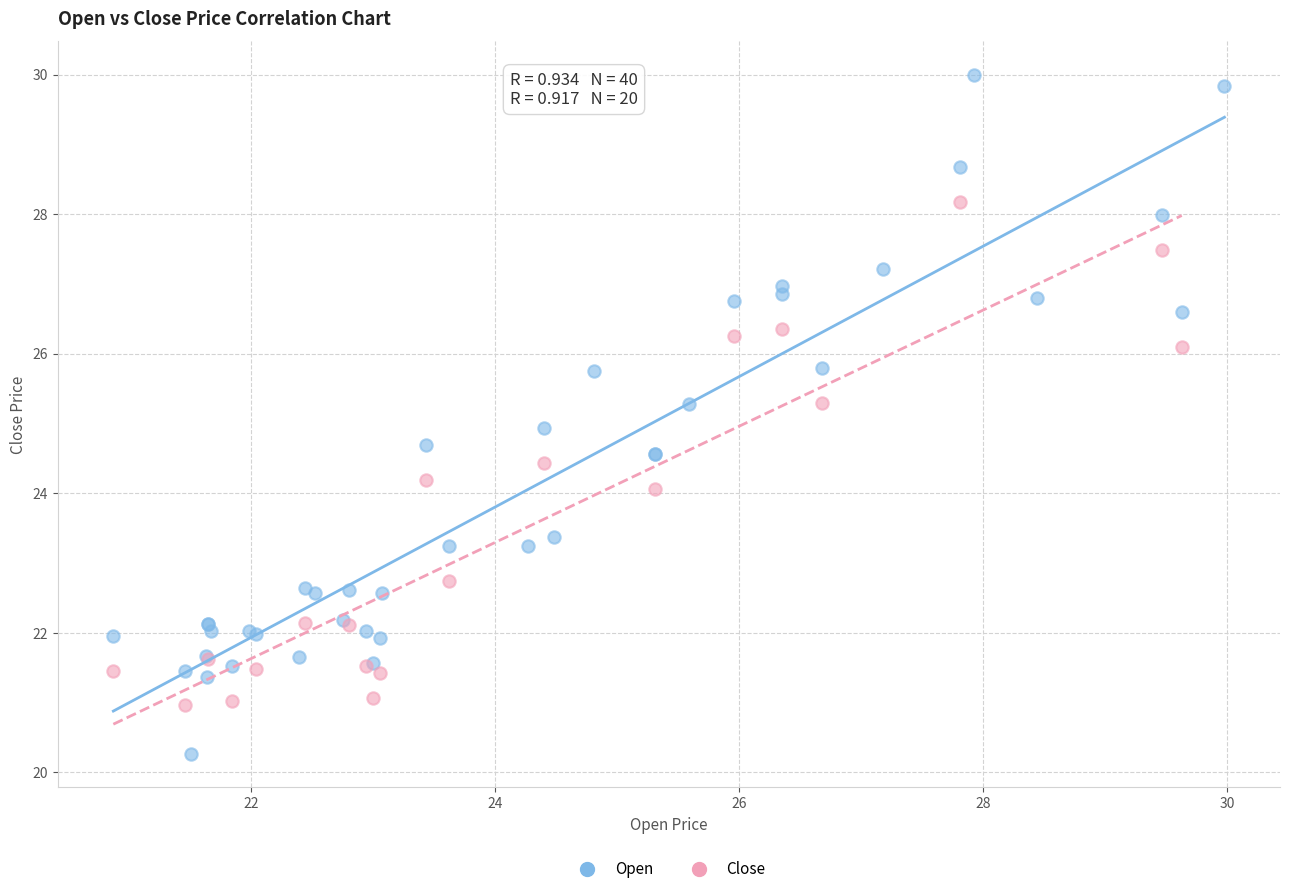

Which series reaches the maximum Y coordinate?

Open